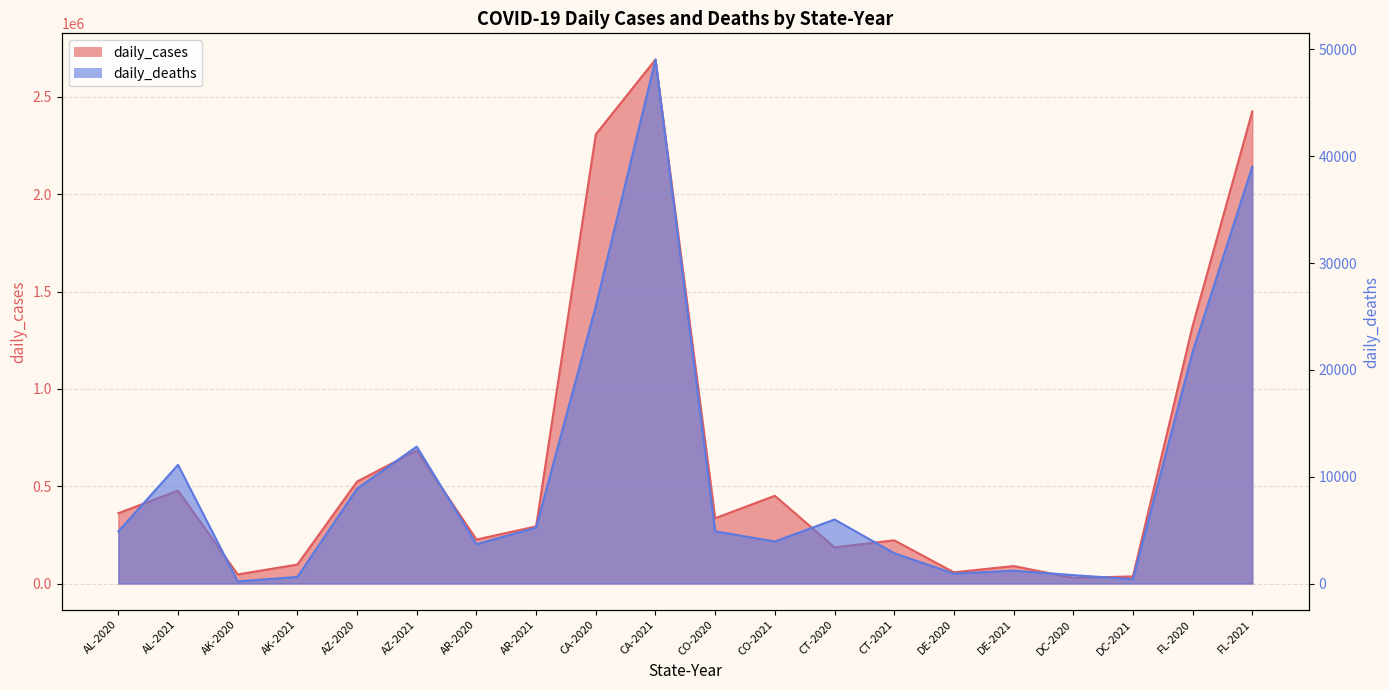

What is the difference between the highest and lowest values at CO-2020?

330690